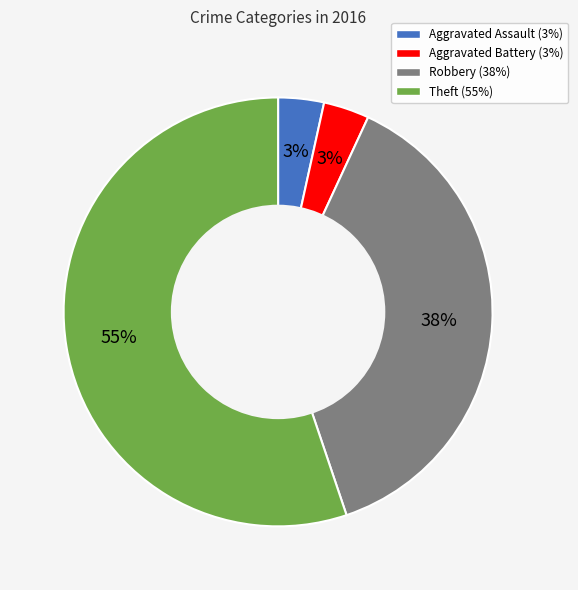

Is it true that Theft (55%) is 68% of the pie?

False